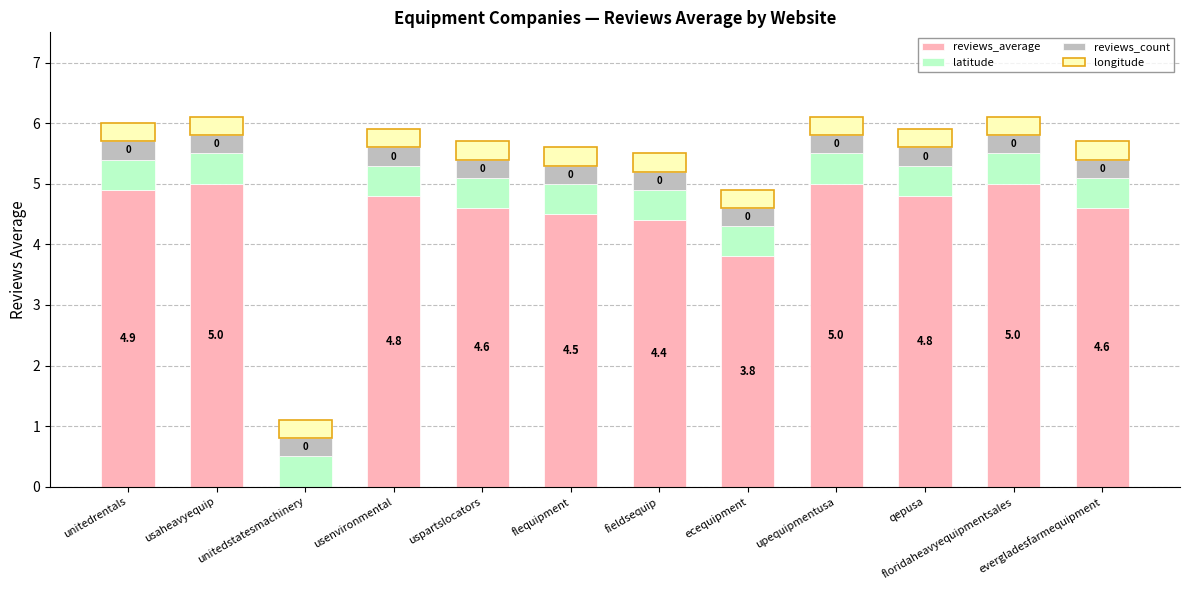

What is the total value across all series at qepusa?

5.9